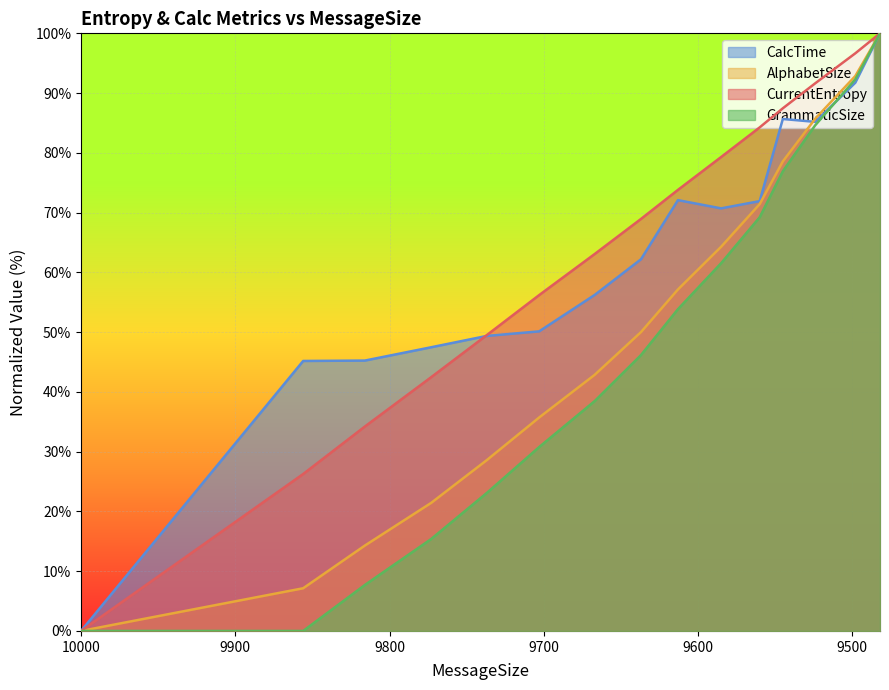

How many data points in AlphabetSize are above 50?

7